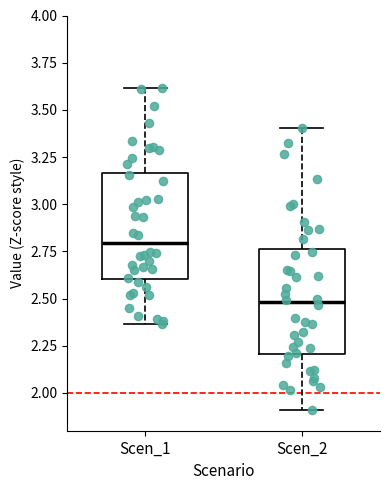

Where does the median line of the box for Scen_1 sit on the y-axis? The values are not printed on the chart, so give them approximately, as read against the axis.

2.80